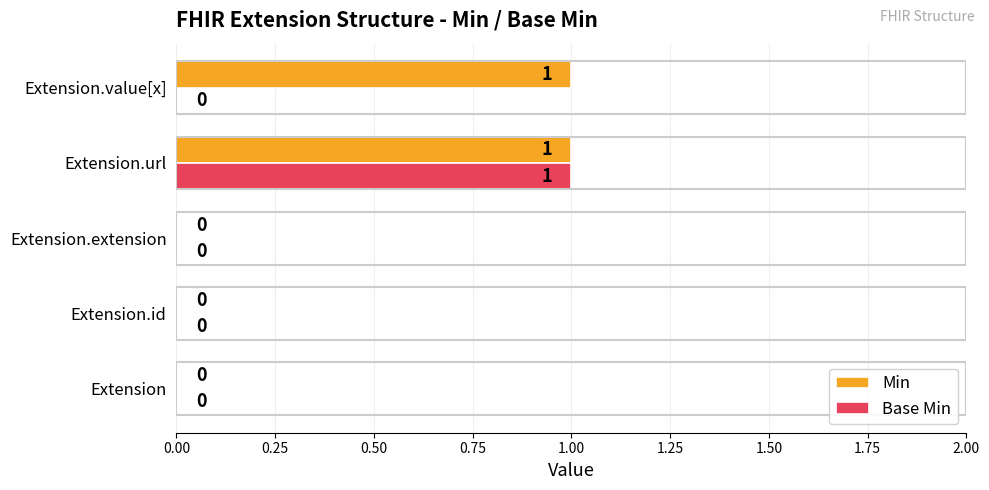

Is the value of Min at Extension.value[x] greater than the value of Base Min at Extension.value[x]?

Yes